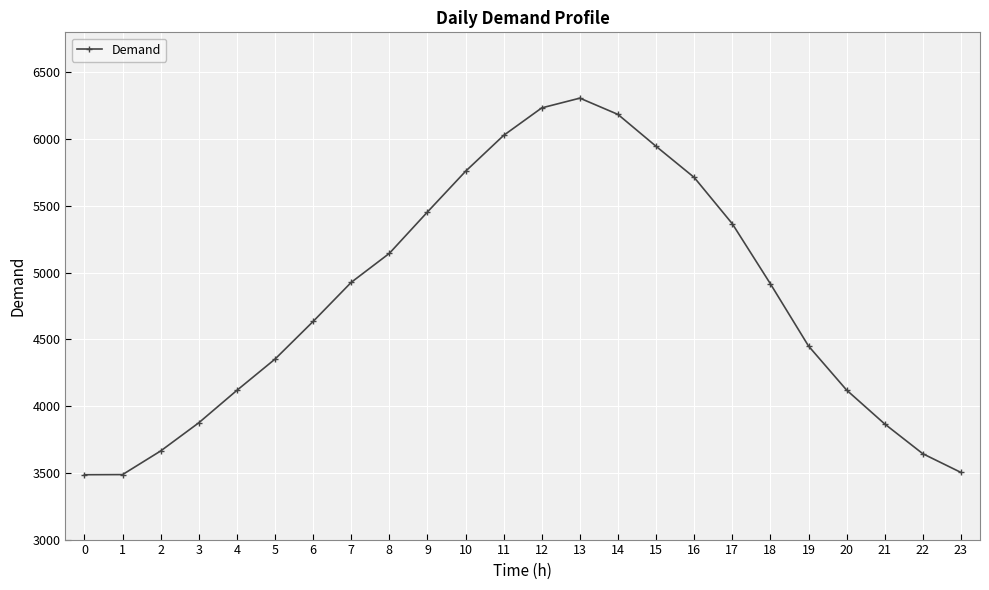

What is the value of the 23rd point from the left?

3643